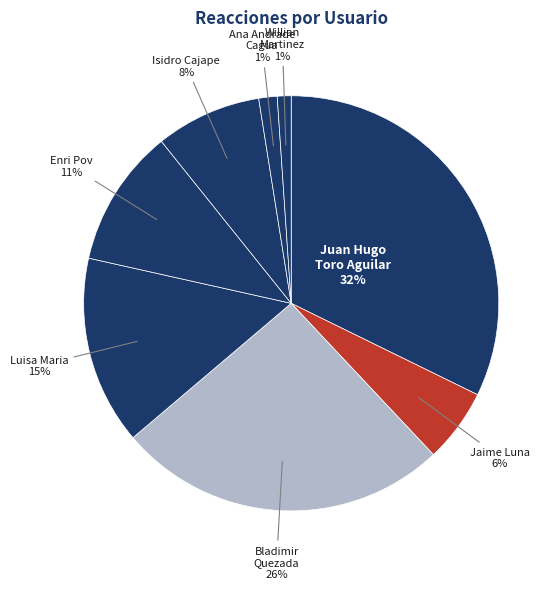

True or false: Isidro Cajape accounts for 1% of the total.

False